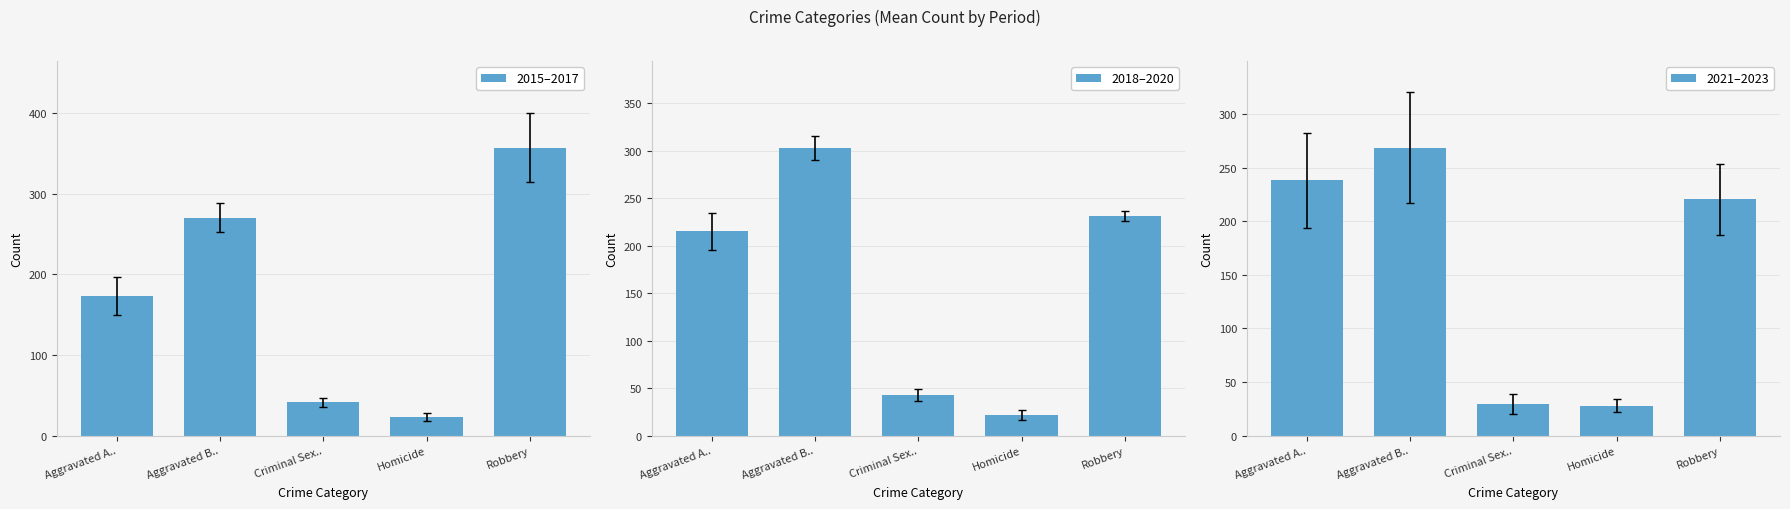

What is the spread (max minus min) of values at Homicide?

6.0